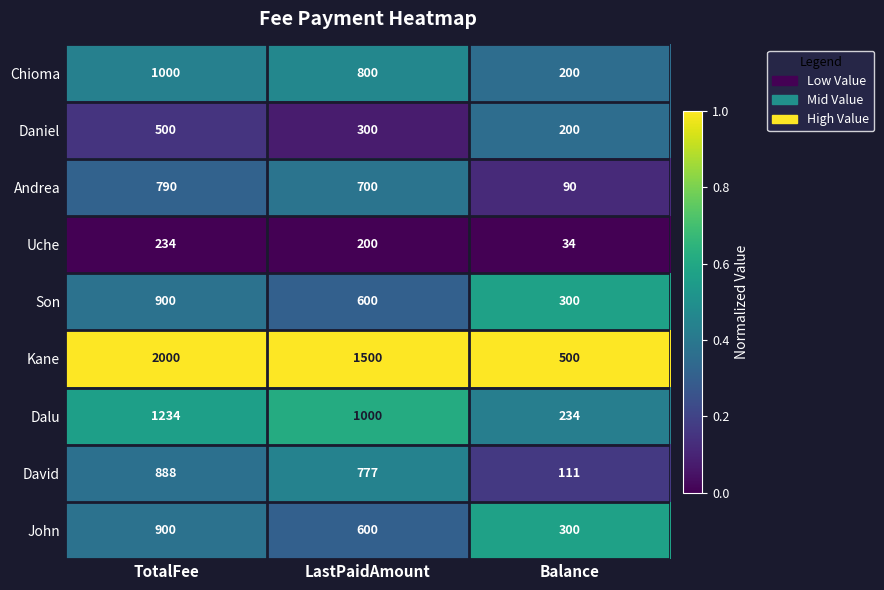

The value of Son at Balance is 114. True or false?

False